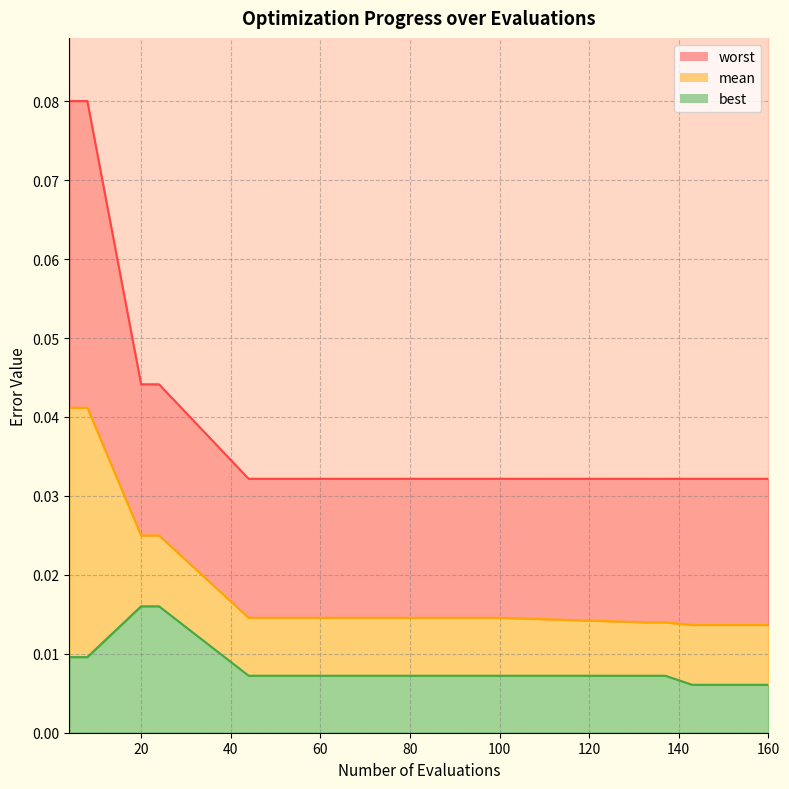

True or false: mean and best cross at least once.

False